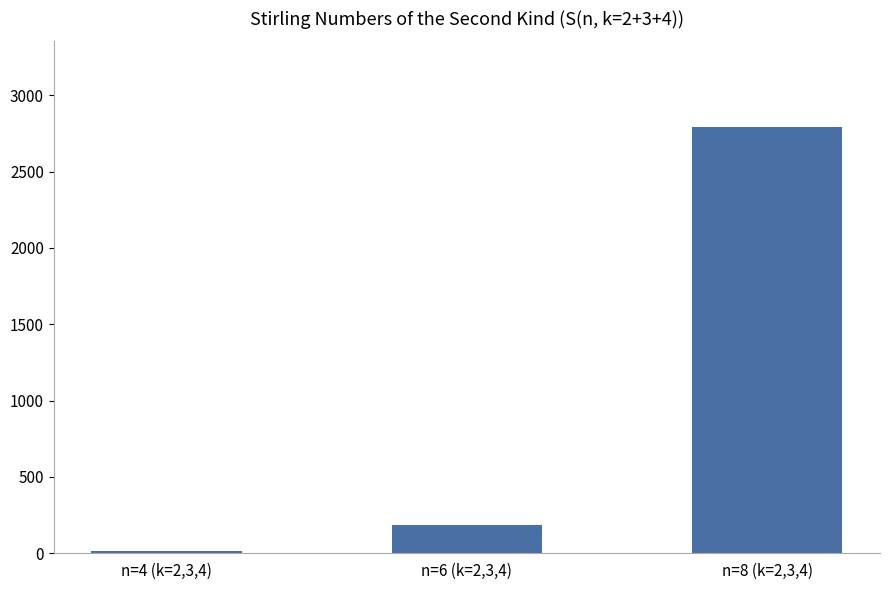

Which has a higher value, n=8 (k=2,3,4) or n=6 (k=2,3,4)?

n=8 (k=2,3,4)